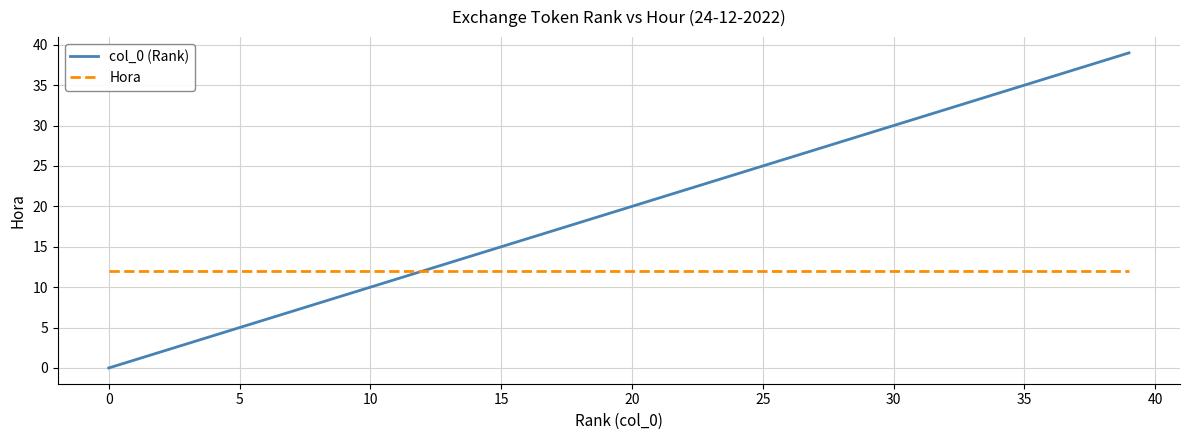

What is the maximum value for Hora?

12